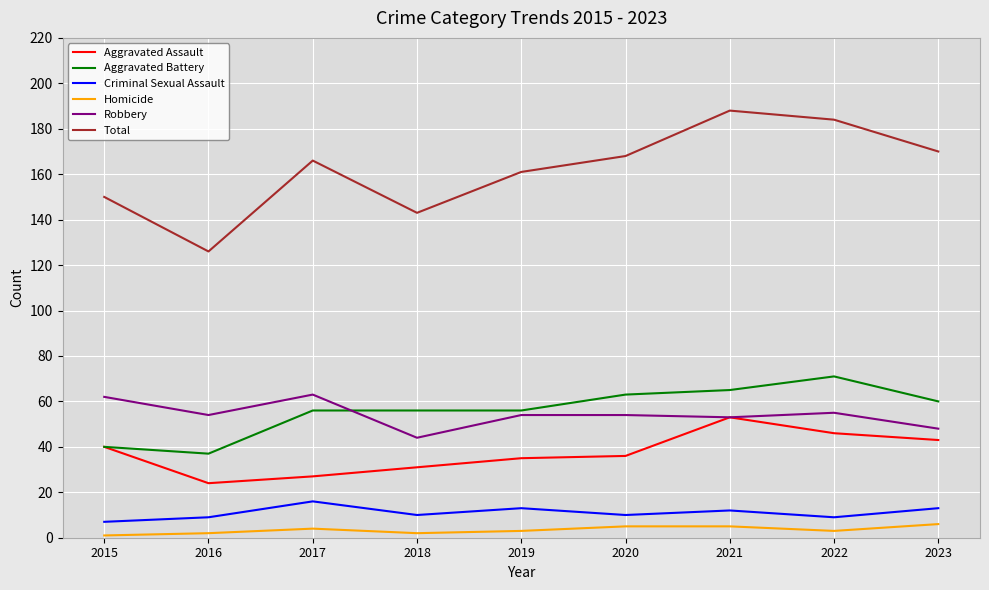

Which series has the largest total across all categories?

Total